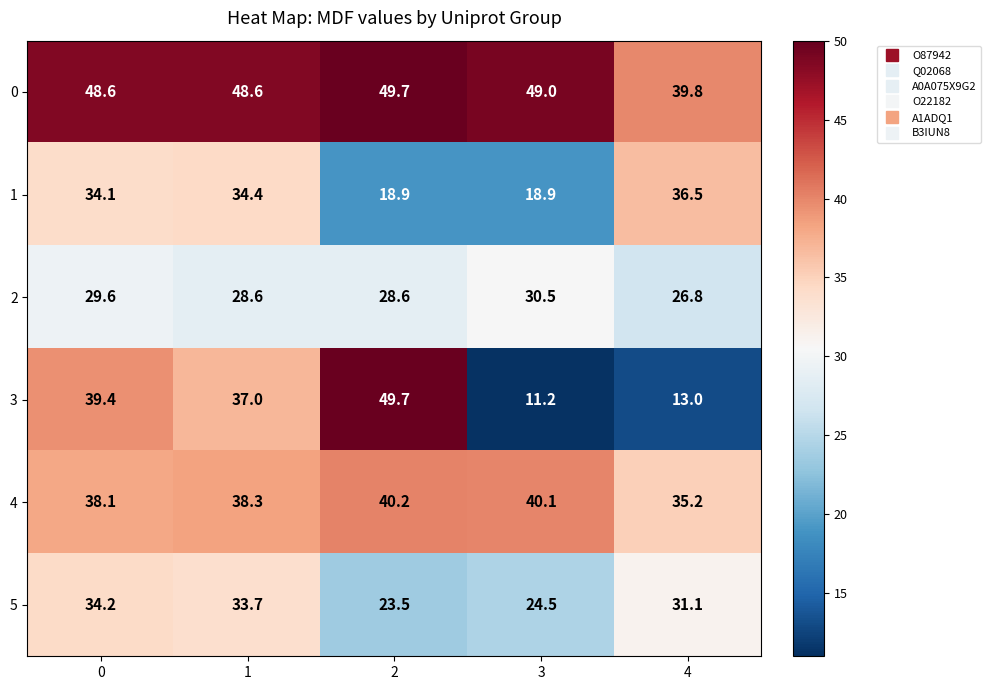

Reading left to right, what are all the values shown in this chart?

0: 48.6	48.6	49.7	49.0	39.8
1: 34.1	34.4	18.9	18.9	36.5
2: 29.6	28.6	28.6	30.5	26.8
3: 39.4	37.0	49.7	11.2	13.0
4: 38.1	38.3	40.2	40.1	35.2
5: 34.2	33.7	23.5	24.5	31.1